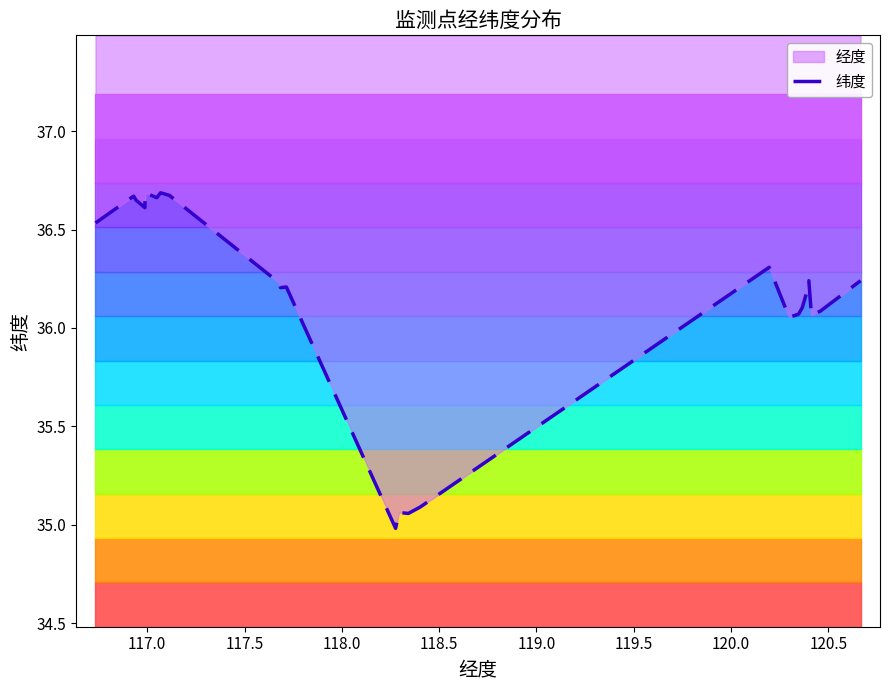

How many data points are less than 36?

4